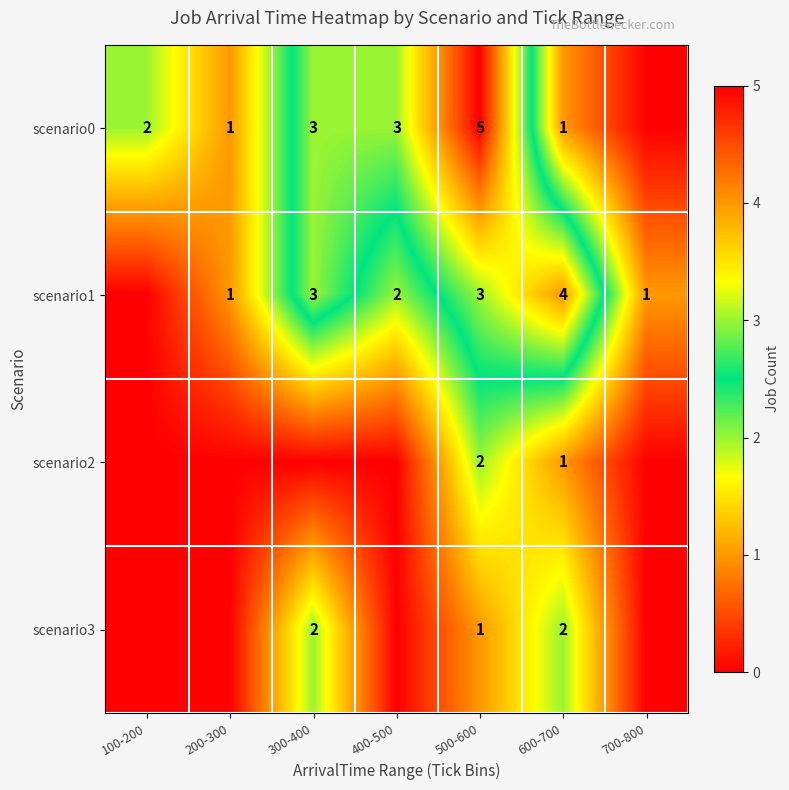

The scenario1 series shows 1 at 700-800. True or false?

True